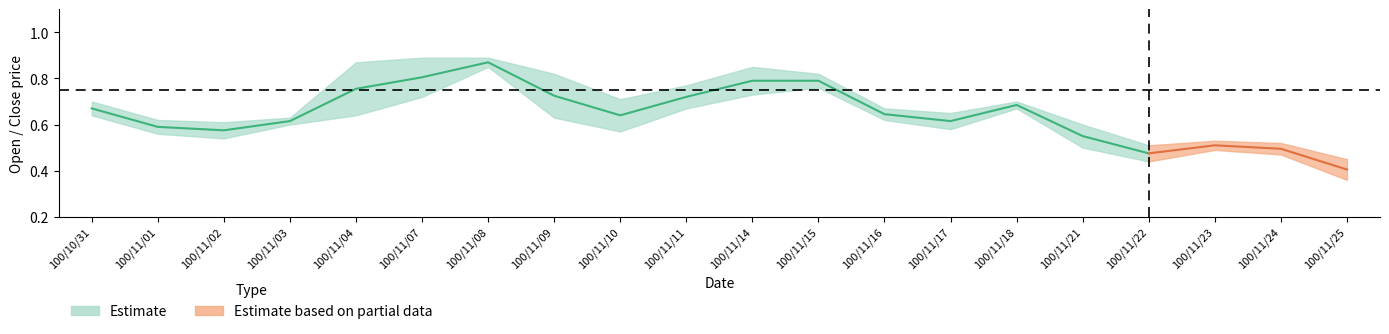

Reading left to right, transcribe all the data shown in this chart.

col_3: 100/10/31=0.7	100/11/01=0.6	100/11/02=0.6	100/11/03=0.6	100/11/04=0.6	100/11/07=0.8	100/11/08=0.9	100/11/09=0.8	100/11/10=0.6	100/11/11=0.8	100/11/14=0.7	100/11/15=0.8	100/11/16=0.7	100/11/17=0.6	100/11/18=0.7	100/11/21=0.6	100/11/22=0.5	100/11/23=0.5	100/11/24=0.5	100/11/25=0.4
col_4: 100/10/31=0.7	100/11/01=0.6	100/11/02=0.6	100/11/03=0.6	100/11/04=0.9	100/11/07=0.9	100/11/08=0.9	100/11/09=0.8	100/11/10=0.7	100/11/11=0.8	100/11/14=0.8	100/11/15=0.8	100/11/16=0.7	100/11/17=0.7	100/11/18=0.7	100/11/21=0.6	100/11/22=0.5	100/11/23=0.5	100/11/24=0.5	100/11/25=0.5
col_5: 100/10/31=0.6	100/11/01=0.6	100/11/02=0.5	100/11/03=0.6	100/11/04=0.6	100/11/07=0.7	100/11/08=0.8	100/11/09=0.6	100/11/10=0.6	100/11/11=0.7	100/11/14=0.7	100/11/15=0.8	100/11/16=0.6	100/11/17=0.6	100/11/18=0.7	100/11/21=0.5	100/11/22=0.4	100/11/23=0.5	100/11/24=0.5	100/11/25=0.4
col_6: 100/10/31=0.7	100/11/01=0.6	100/11/02=0.6	100/11/03=0.6	100/11/04=0.7	100/11/07=0.9	100/11/08=0.8	100/11/09=0.6	100/11/10=0.7	100/11/11=0.7	100/11/14=0.8	100/11/15=0.8	100/11/16=0.6	100/11/17=0.6	100/11/18=0.7	100/11/21=0.5	100/11/22=0.5	100/11/23=0.5	100/11/24=0.5	100/11/25=0.4